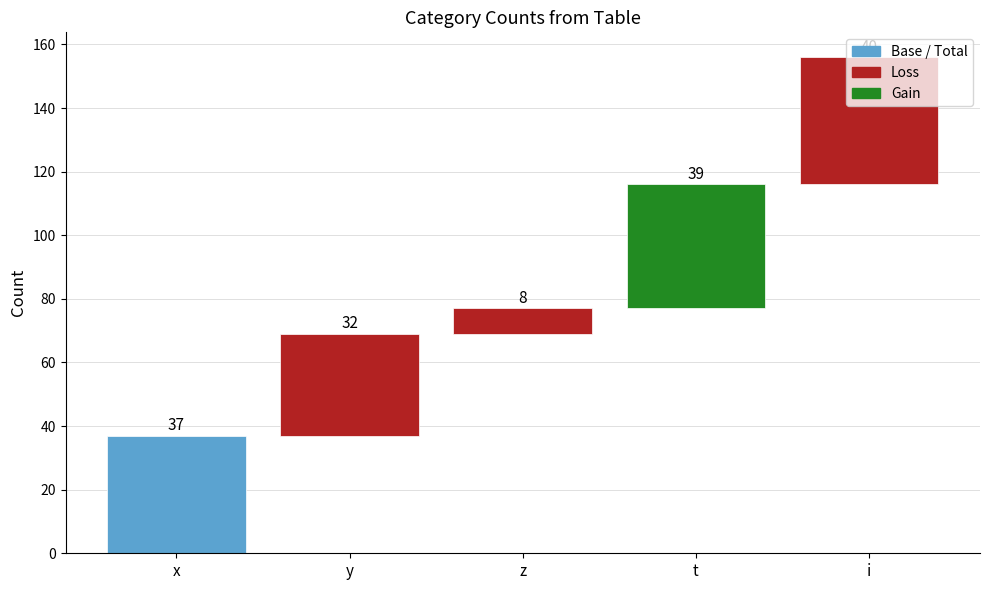

Reading right to left, transcribe all the data shown in this chart.

i=40	t=39	z=8	y=32	x=37